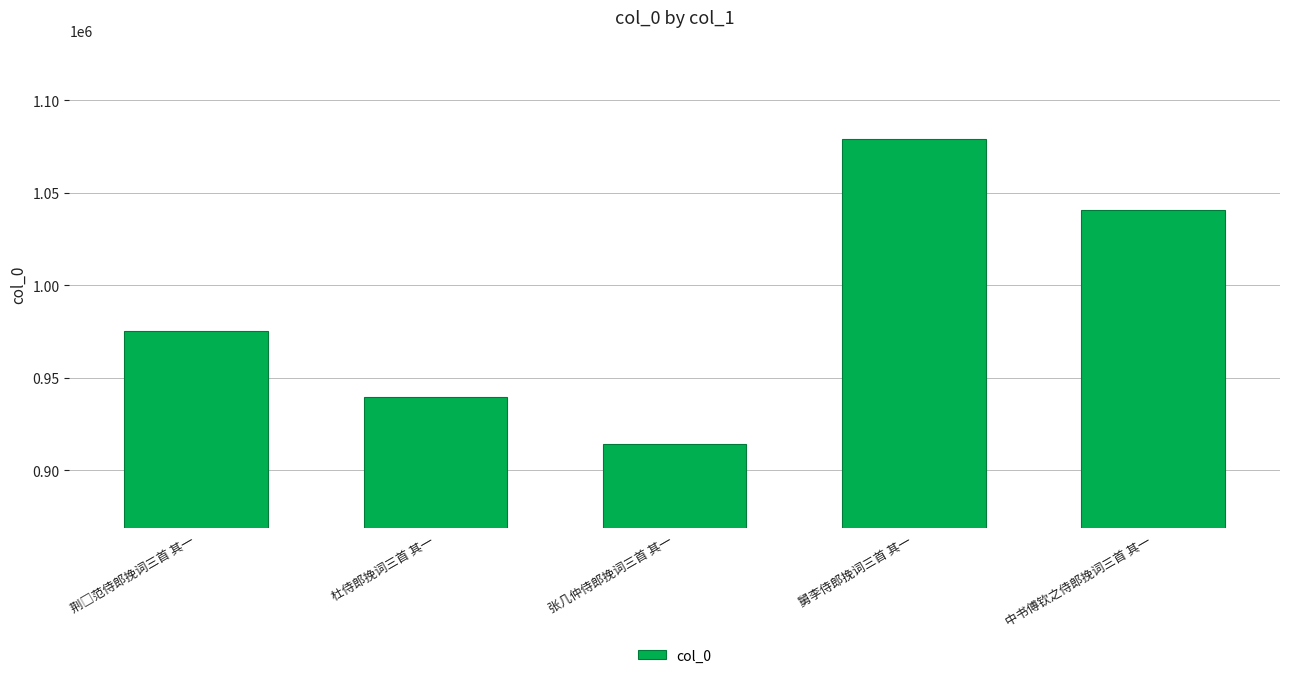

Reading left to right, transcribe all the data shown in this chart.

975418	939792	914288	1078909	1040736